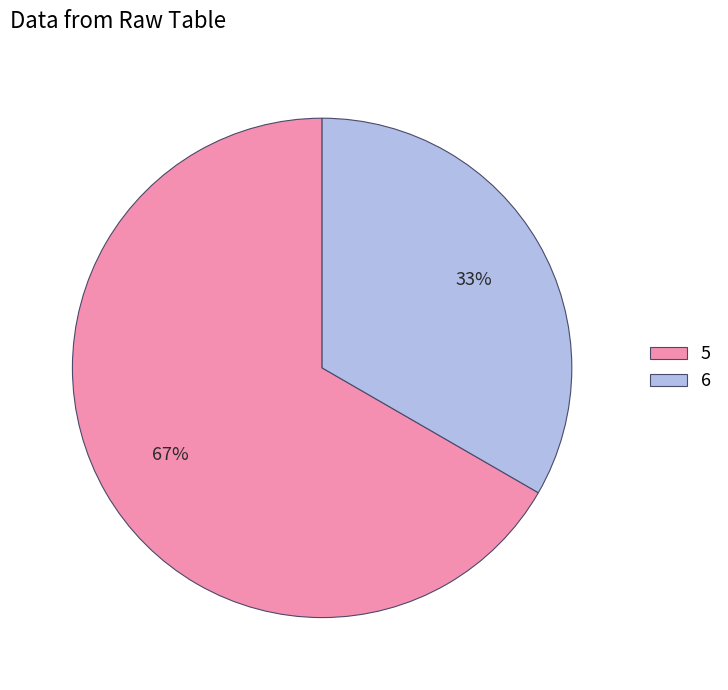

Count the number of slices in the pie.

2